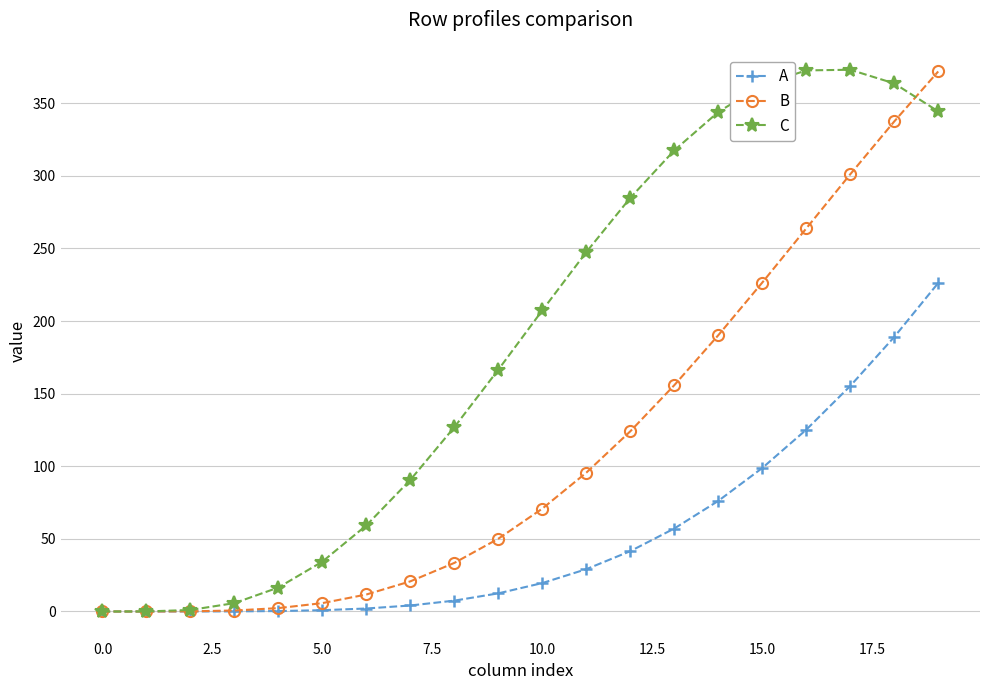

What is the value of the B point at the 20th from the left?

371.9